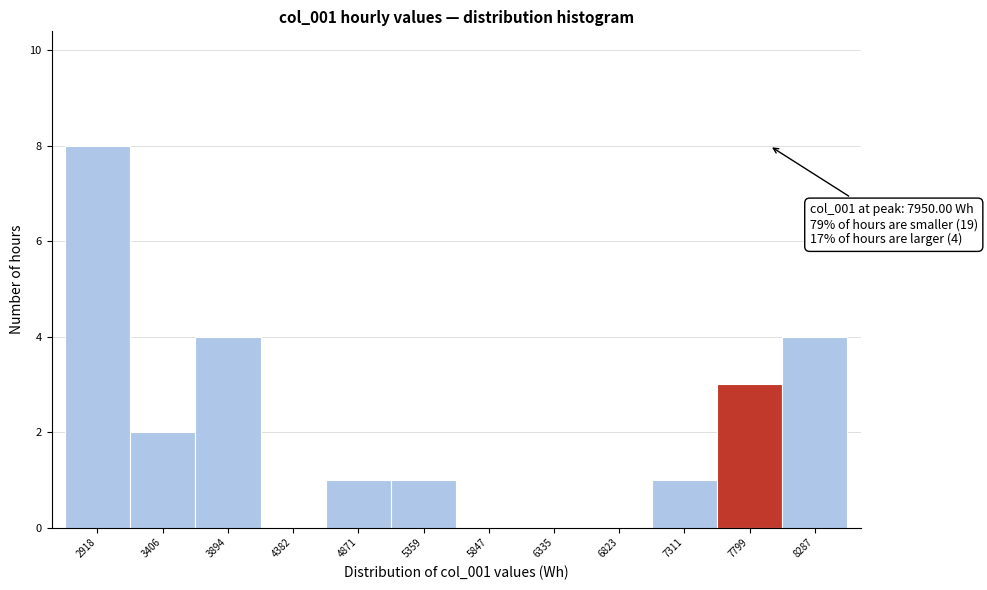

Over which range of the x-axis is the bar tallest?

2650 to 3150